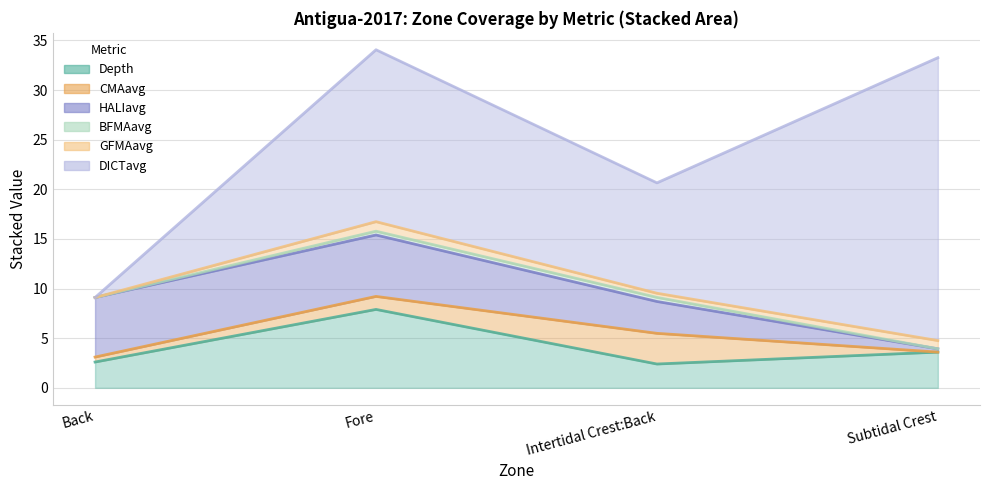

In Depth, how many points are lower than both neighbors (excluding endpoints)?

1